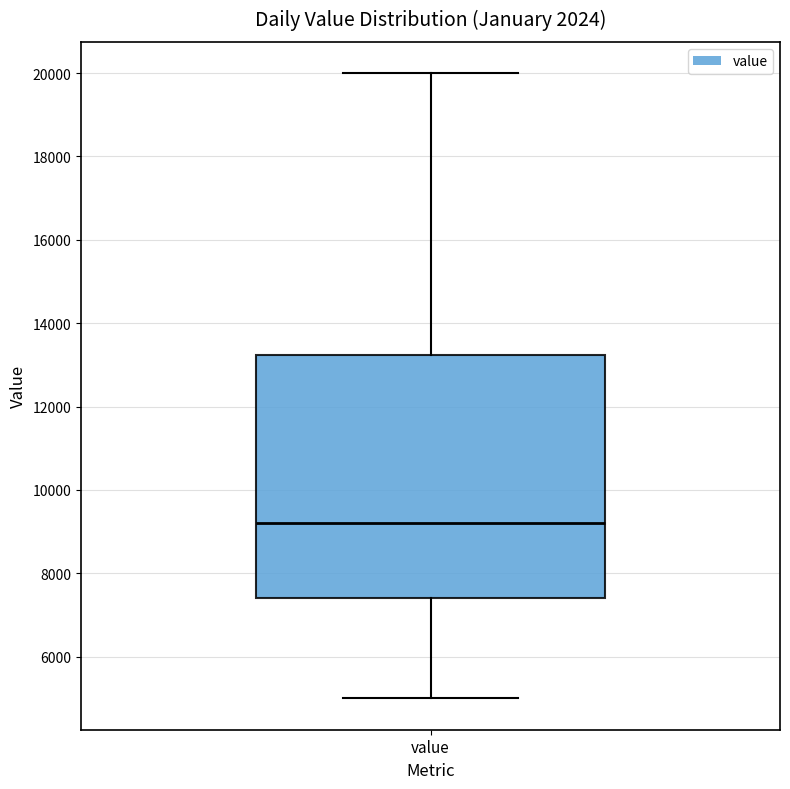

Transcribe this box plot: give where the median line is, the range the box spans, and where the two whiskers end, as read against the y-axis. The values are not printed on the chart, so give them approximately, as read against the axis.

median 9200, box 7400 to 13200, whiskers 5000 to 20000